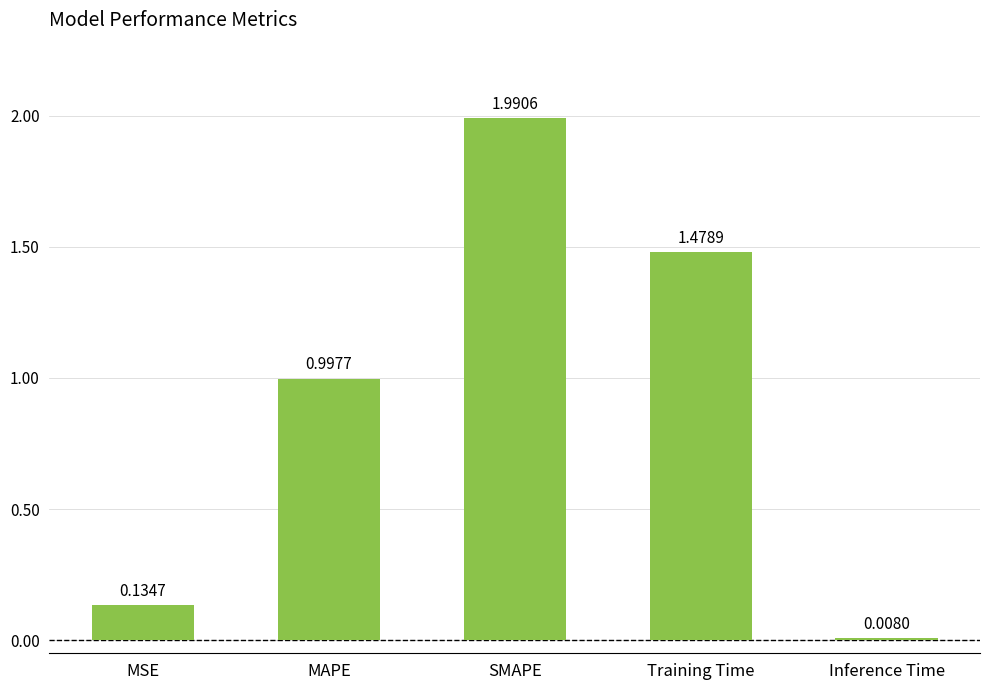

What is the sum of the values at Training Time and MAPE?

2.5